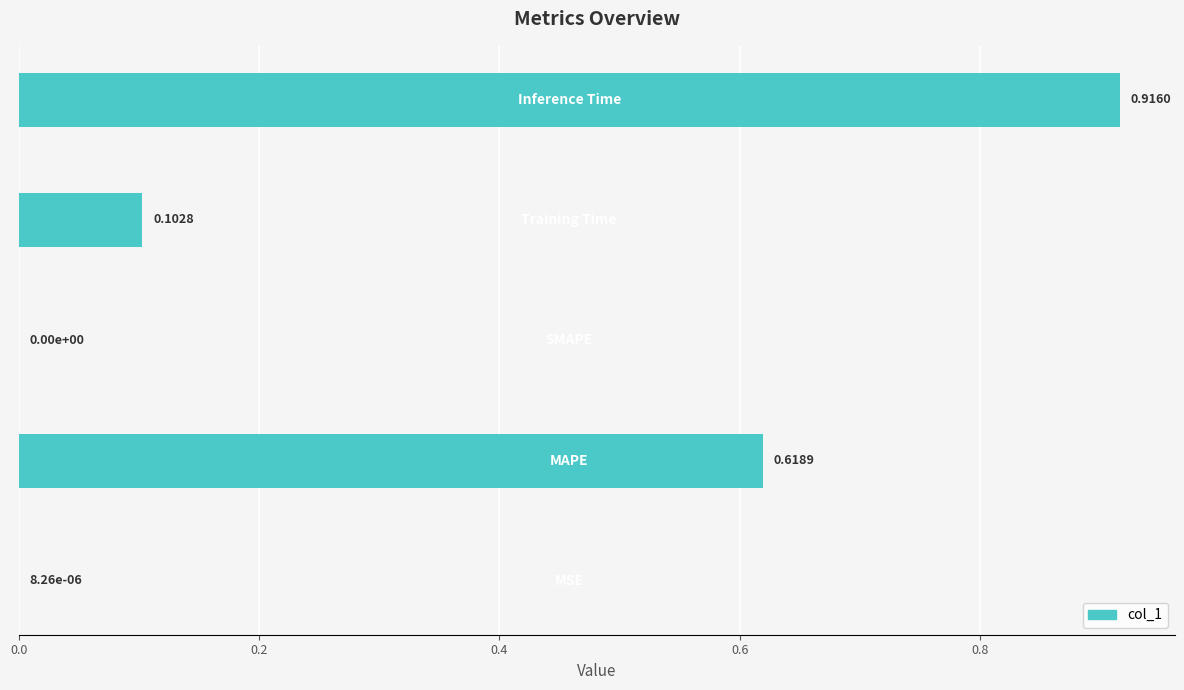

What is the average value?

0.3